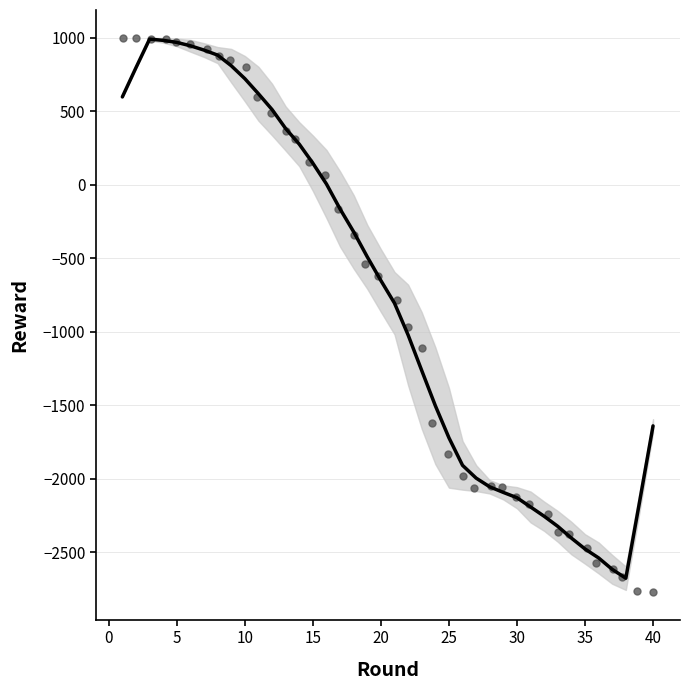

What are all the series names shown in the legend?

Reward (smoothed), Reward